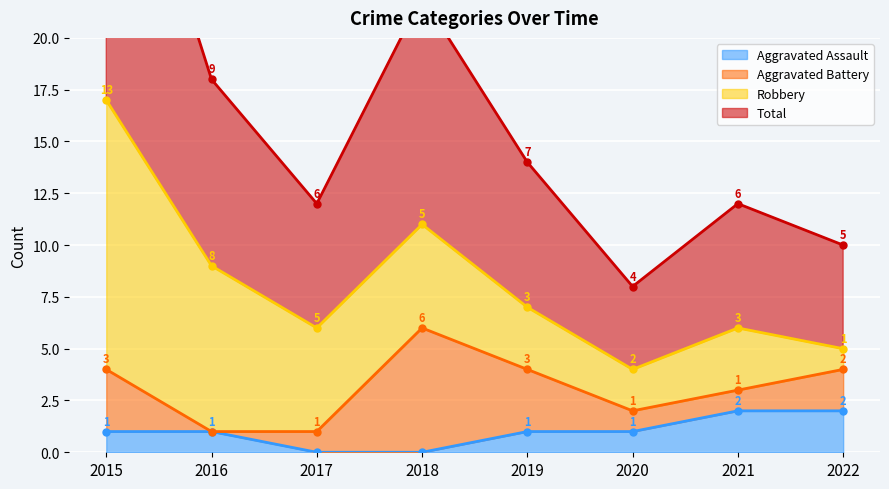

The Aggravated Assault series shows 2 at 2022. True or false?

True